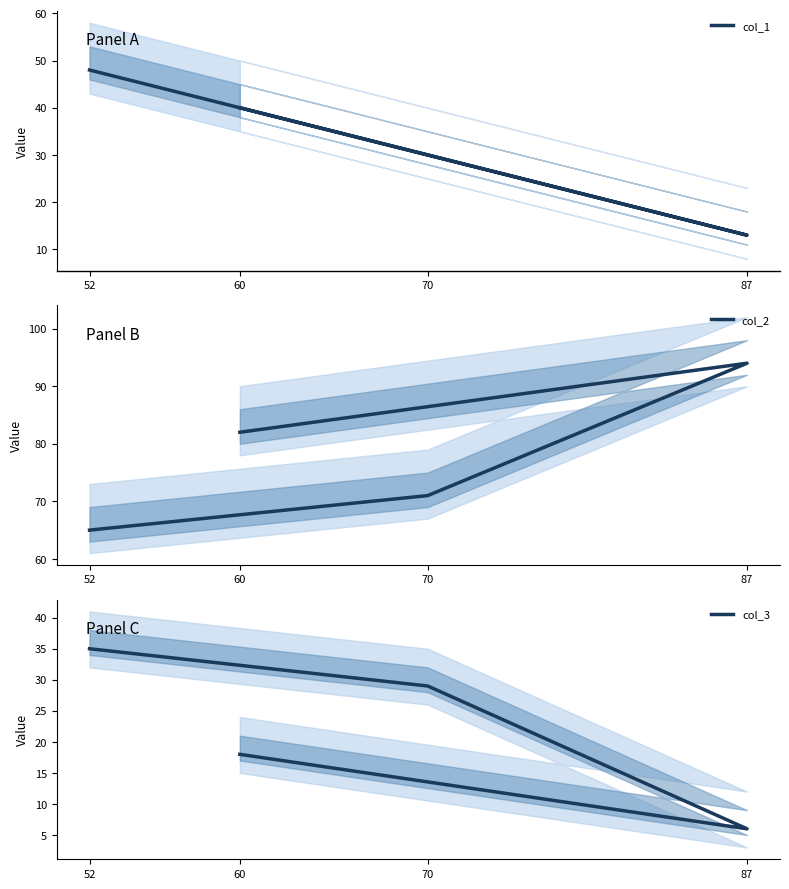

Between 60 and 52, which is larger?

52